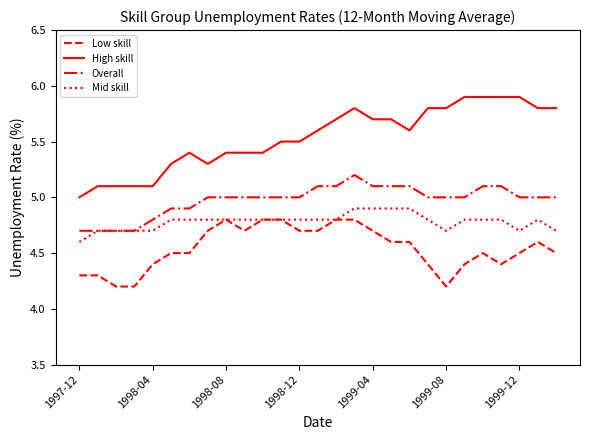

List the series in order of their overall mean, lowest first.

Low skill, Mid skill, Overall, High skill